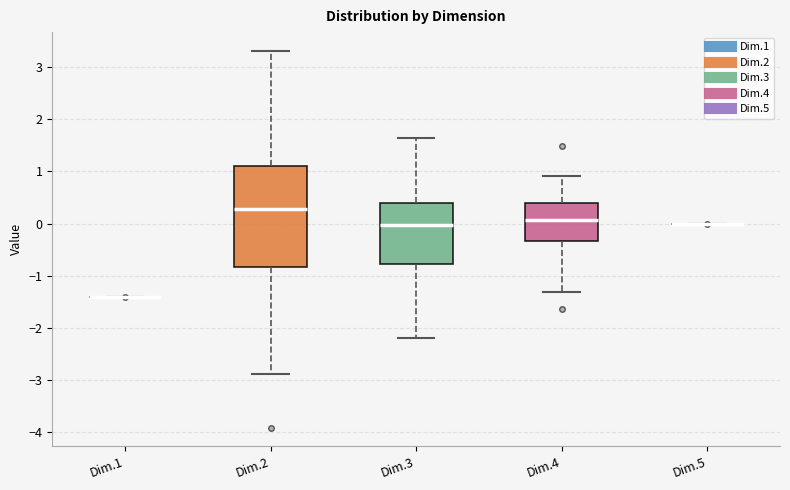

Reading left to right, transcribe this box plot: for each box, give where its median line is, the range the box spans, and where its two whiskers end, as read against the y-axis. The values are not printed on the chart, so give them approximately, as read against the axis.

Dim.1: box collapsed to a line at -1.4, whiskers -1.4 to -1.4
Dim.2: median 0.3, box -0.8 to 1.1, whiskers -2.9 to 3.3
Dim.3: median 0.0, box -0.8 to 0.4, whiskers -2.2 to 1.6
Dim.4: median 0.1, box -0.3 to 0.4, whiskers -1.3 to 0.9
Dim.5: box collapsed to a line at 0.0, whiskers 0.0 to 0.0